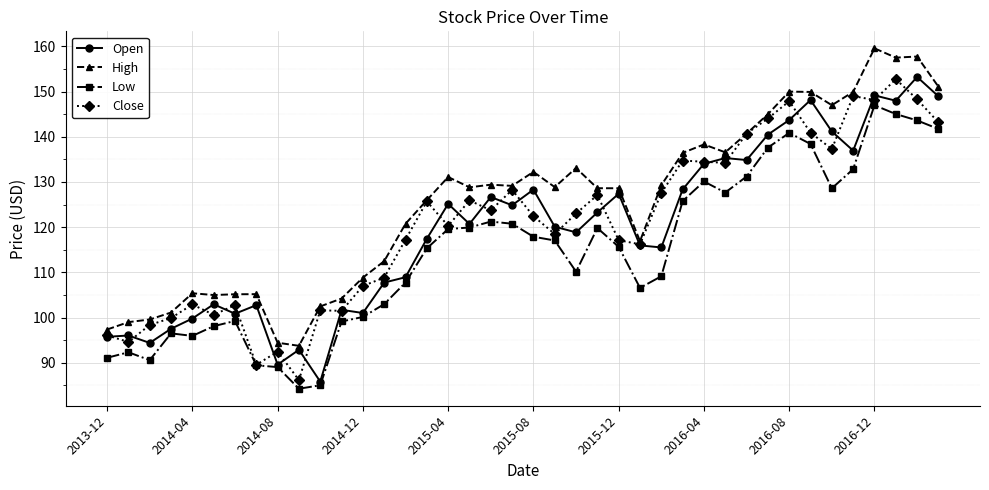

Which series has the largest range (max minus min)?

Open